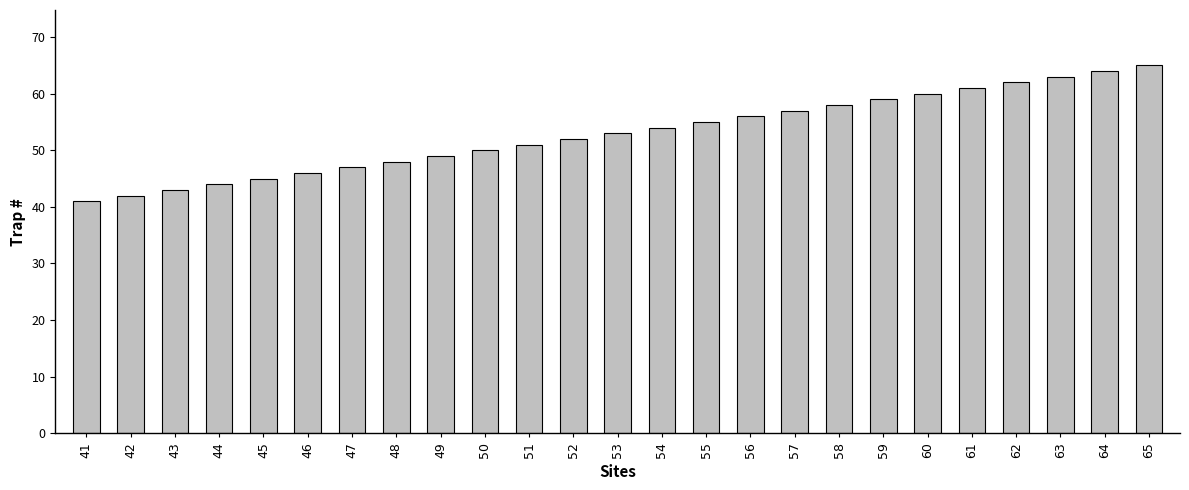

Reading left to right, what are all the values shown in this chart?

41=41	42=42	43=43	44=44	45=45	46=46	47=47	48=48	49=49	50=50	51=51	52=52	53=53	54=54	55=55	56=56	57=57	58=58	59=59	60=60	61=61	62=62	63=63	64=64	65=65